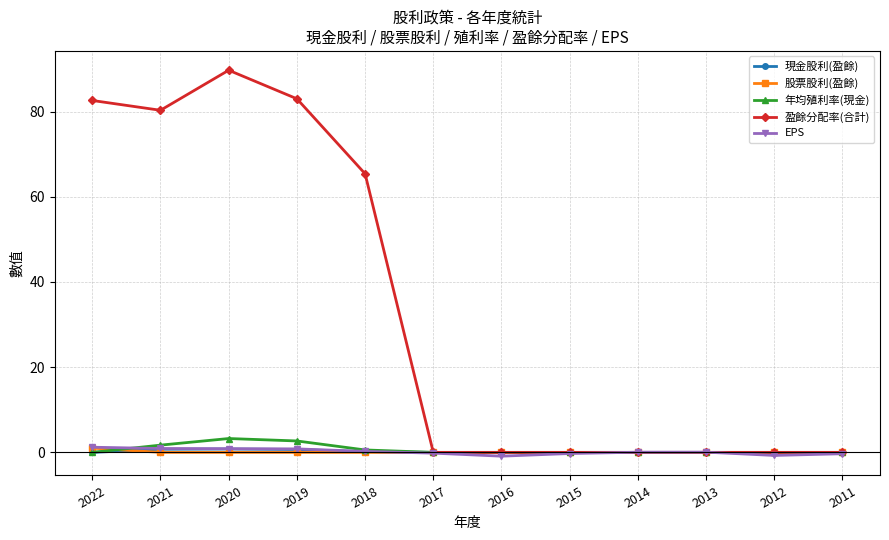

True or false: 現金股利(盈餘) has a value of 0.7 at 2019.

True